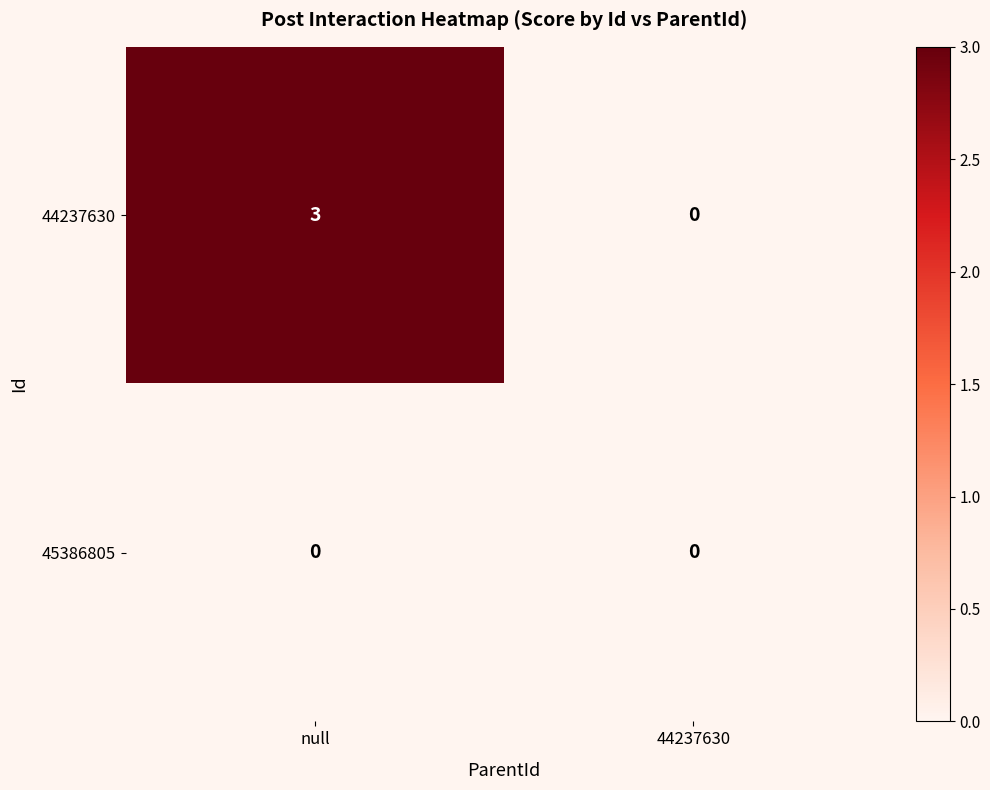

What is the spread (max minus min) of values at null?

3